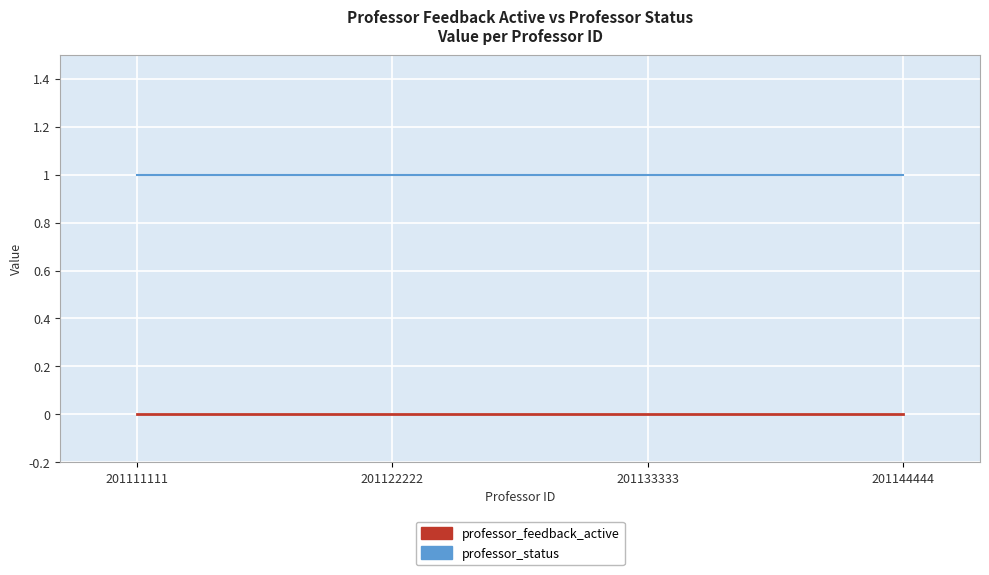

Count the number of categories in the chart.

4